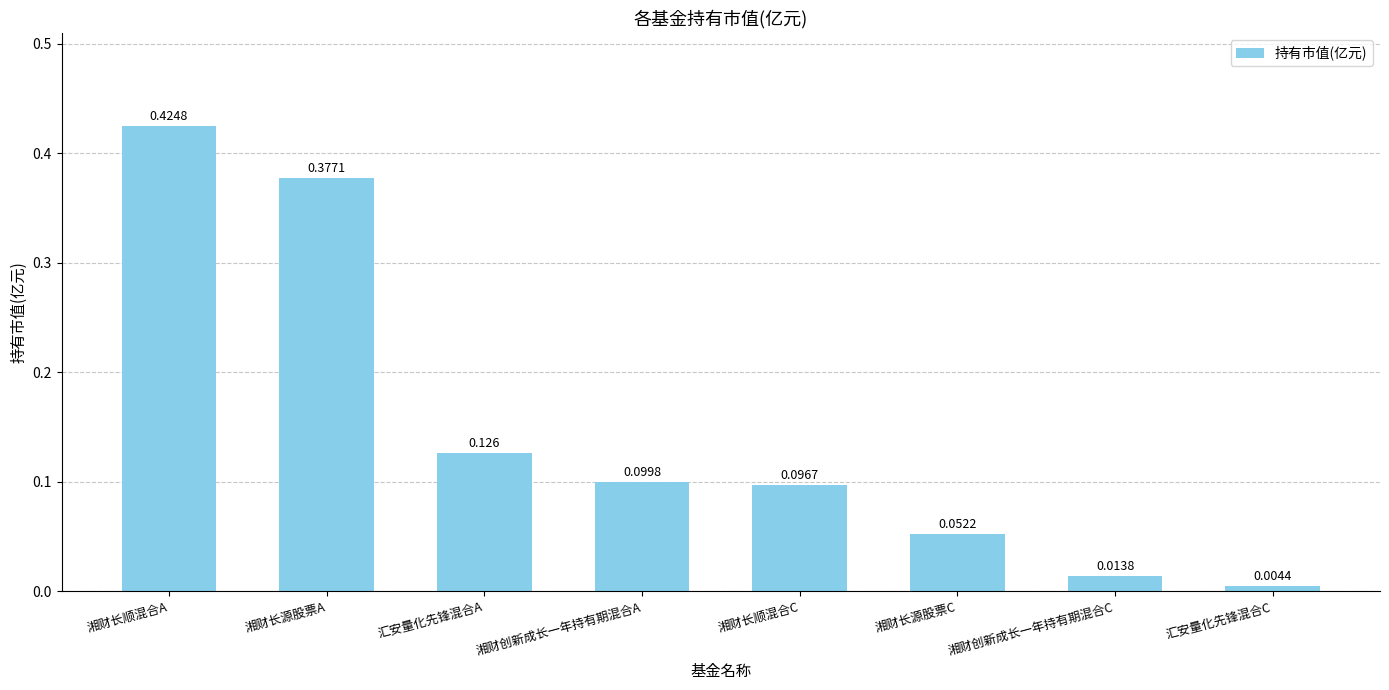

What is the label of the 8th bar from the left?

汇安量化先锋混合C